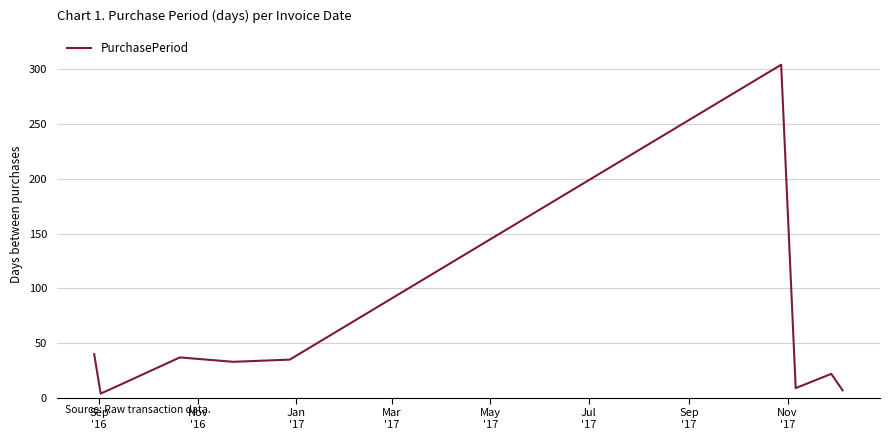

What is the maximum value shown in the chart?

304